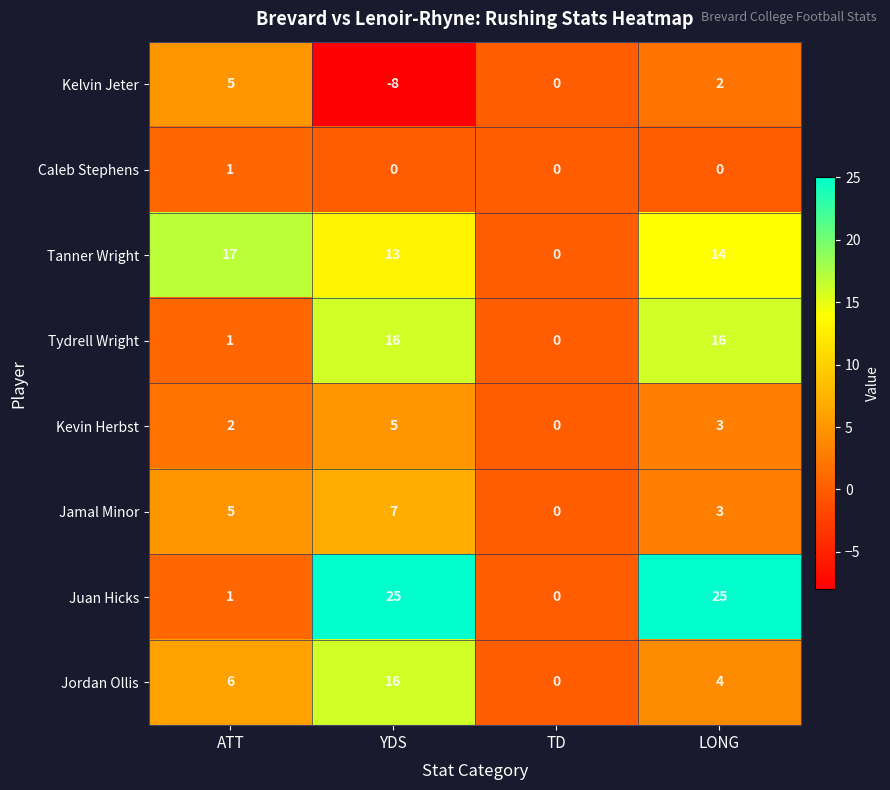

Which series has the widest spread of values?

Juan Hicks